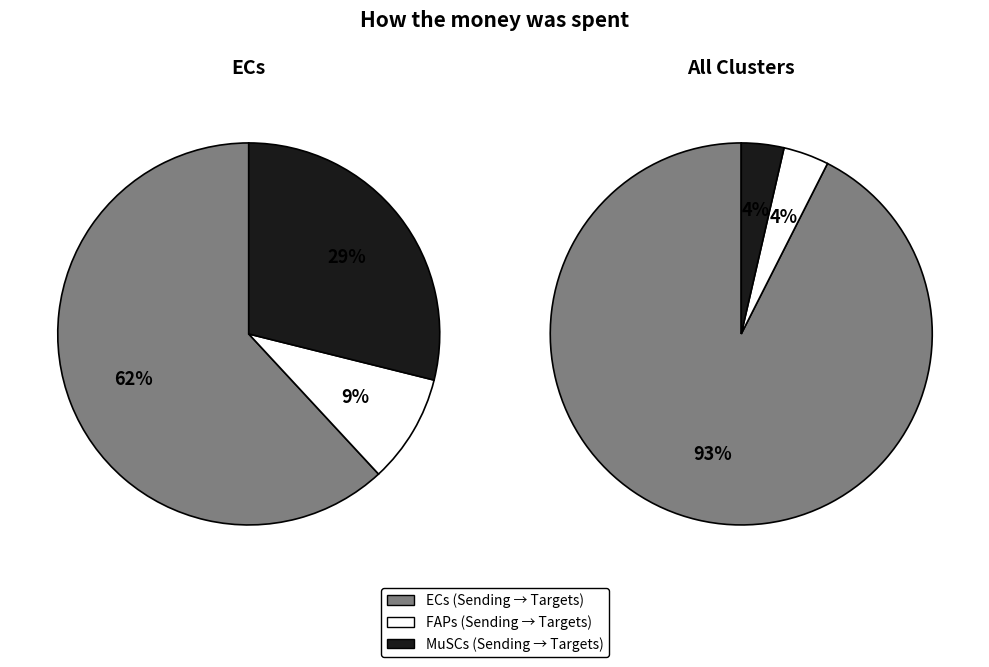

Combined, what portion of the pie is MuSCs and ECs?

90.8%